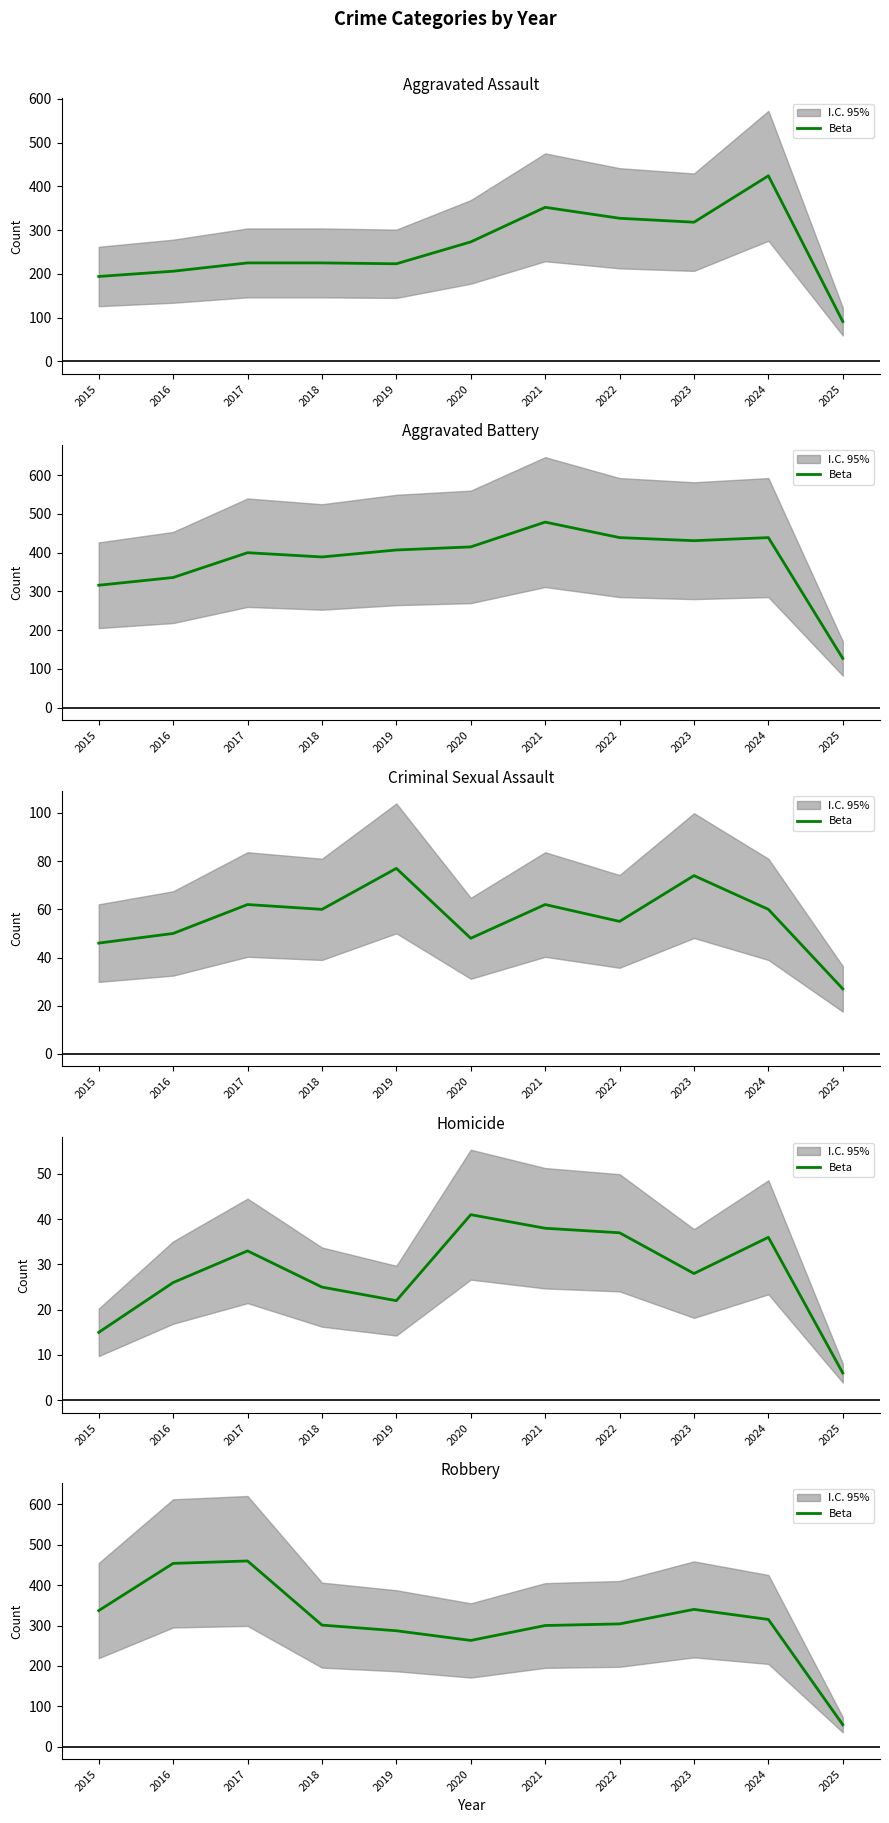

The value at 2023 is 202. True or false?

False